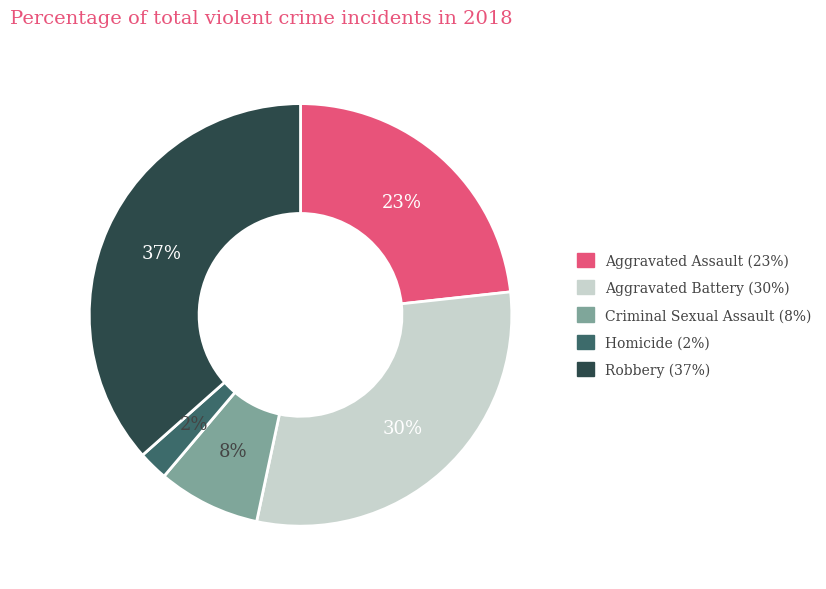

Rank the categories by value from highest to lowest.

Robbery, Aggravated Battery, Aggravated Assault, Criminal Sexual Assault, Homicide